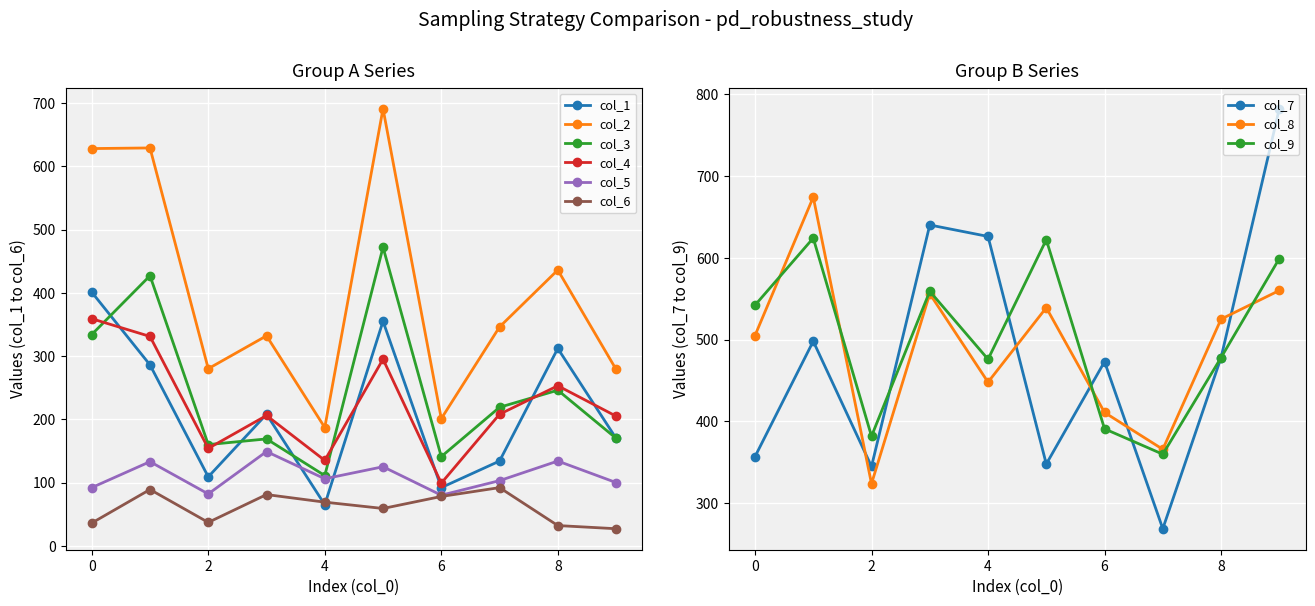

True or false: col_1 has more than 2 interior local peaks.

True